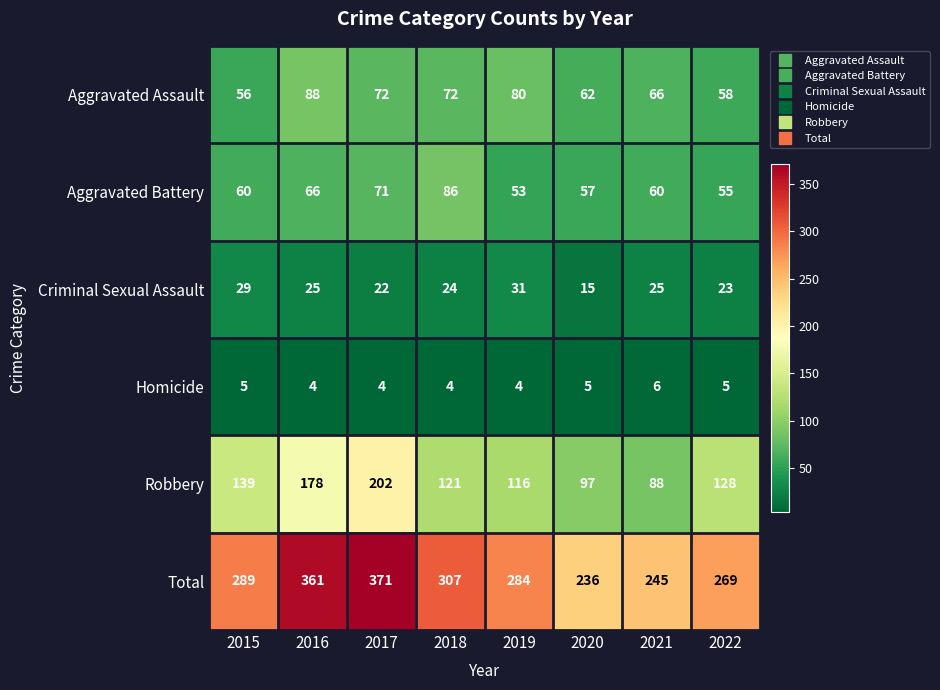

The Total series shows 284 at 2019. True or false?

True